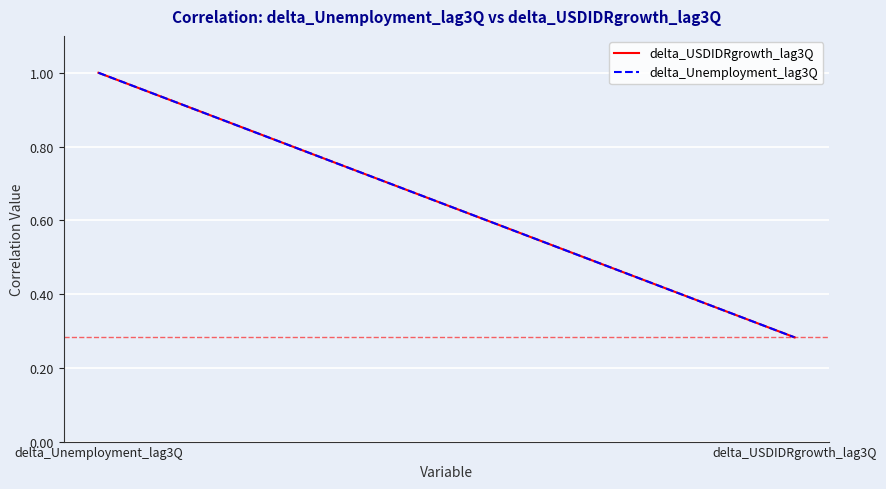

Reading left to right, list all the values displayed in this chart.

delta_USDIDRgrowth_lag3Q: delta_Unemployment_lag3Q=1.0	delta_USDIDRgrowth_lag3Q=0.3
delta_Unemployment_lag3Q: delta_Unemployment_lag3Q=1.0	delta_USDIDRgrowth_lag3Q=0.3